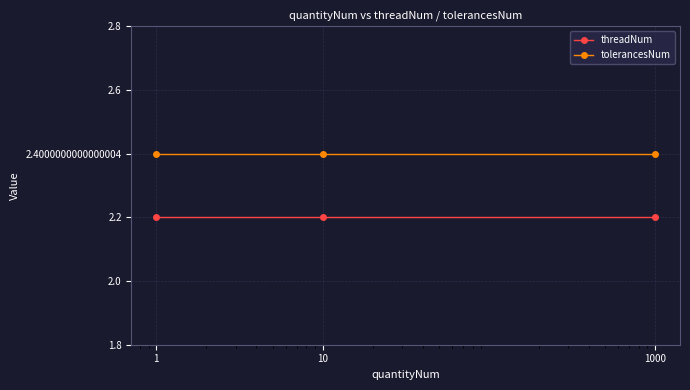

What are all the series names shown in the legend?

threadNum, tolerancesNum